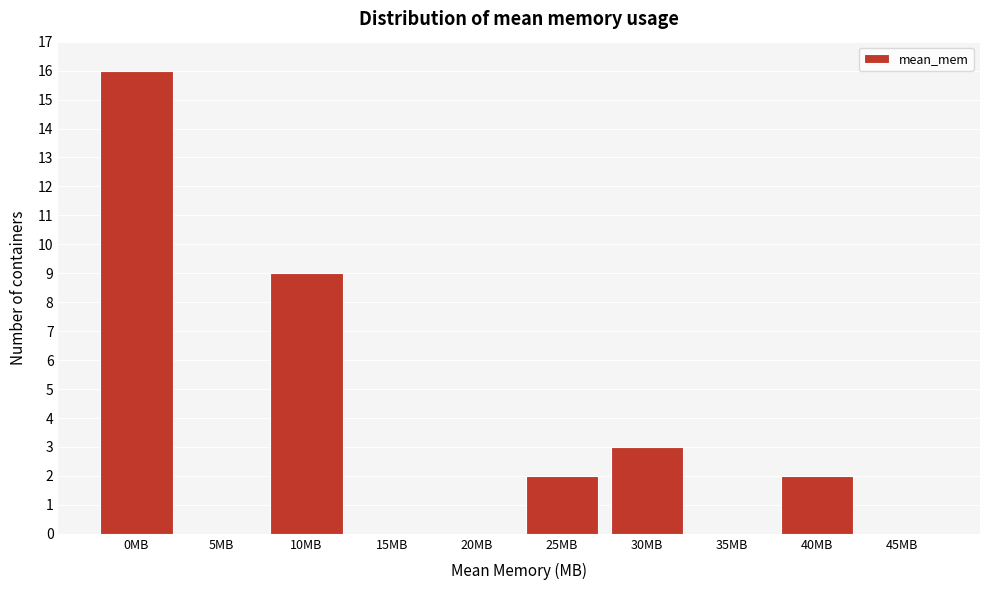

Reading left to right, what are all the values shown in this chart?

0MB=16	5MB=0	10MB=9	15MB=0	20MB=0	25MB=2	30MB=3	35MB=0	40MB=2	45MB=0